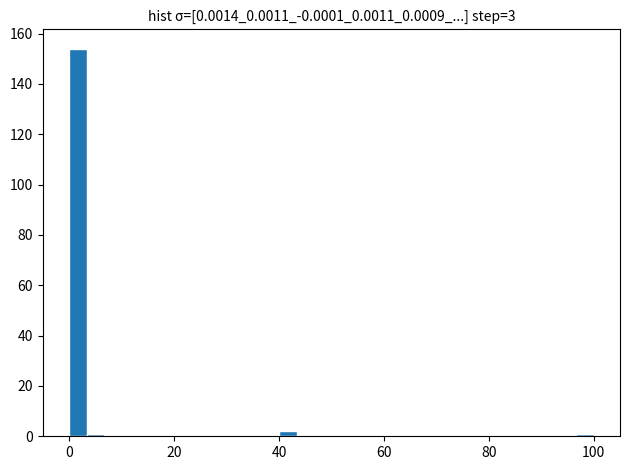

Around what value on the x-axis is the tallest bar? Give the approximate position of its centre, as read against the axis.

2